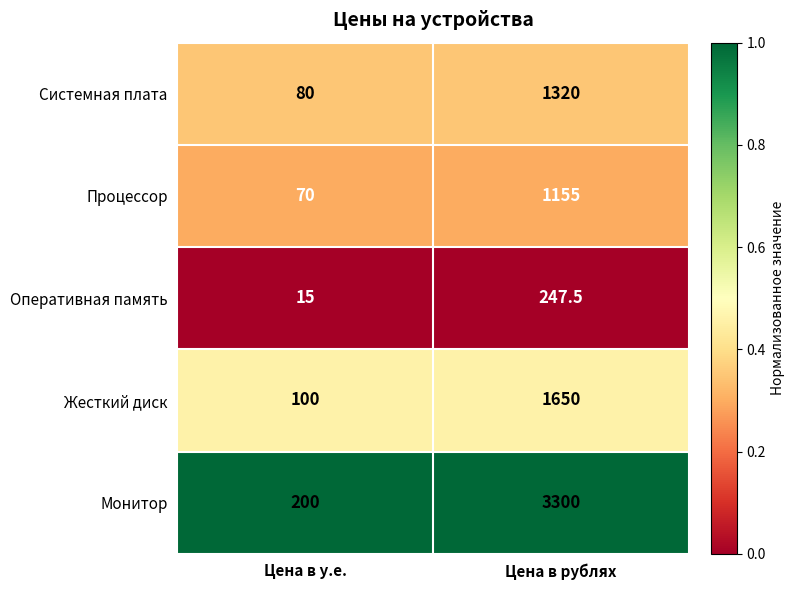

Which series has the largest total across all categories?

Монитор